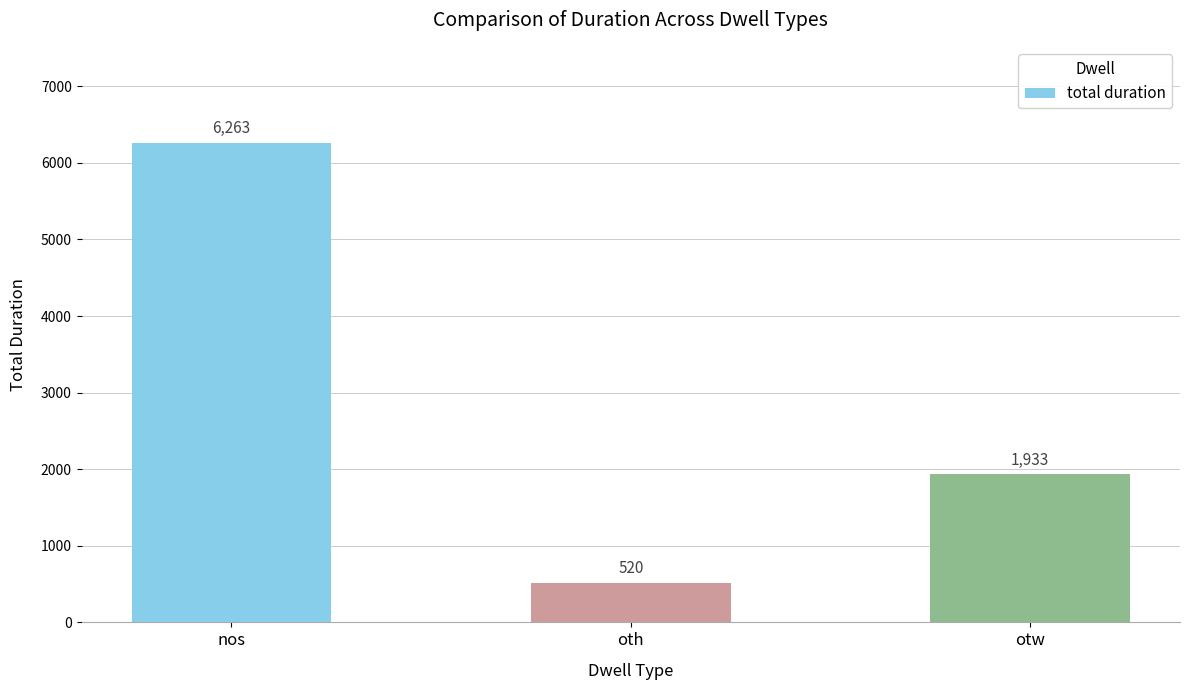

What position from the left is oth?

2